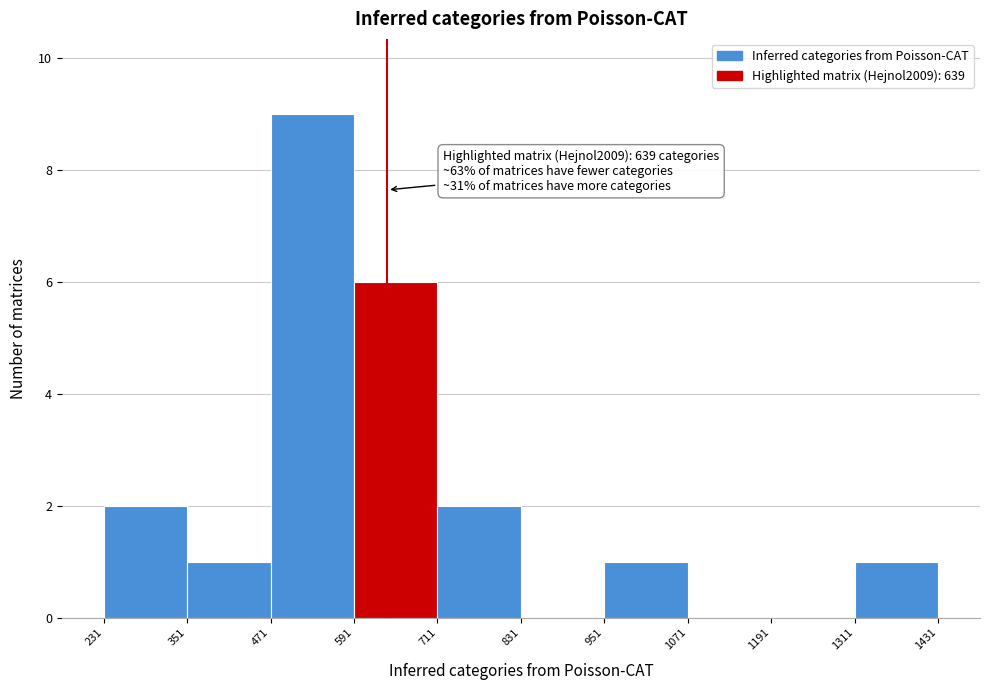

Over which range of the x-axis is the bar tallest?

471 to 591